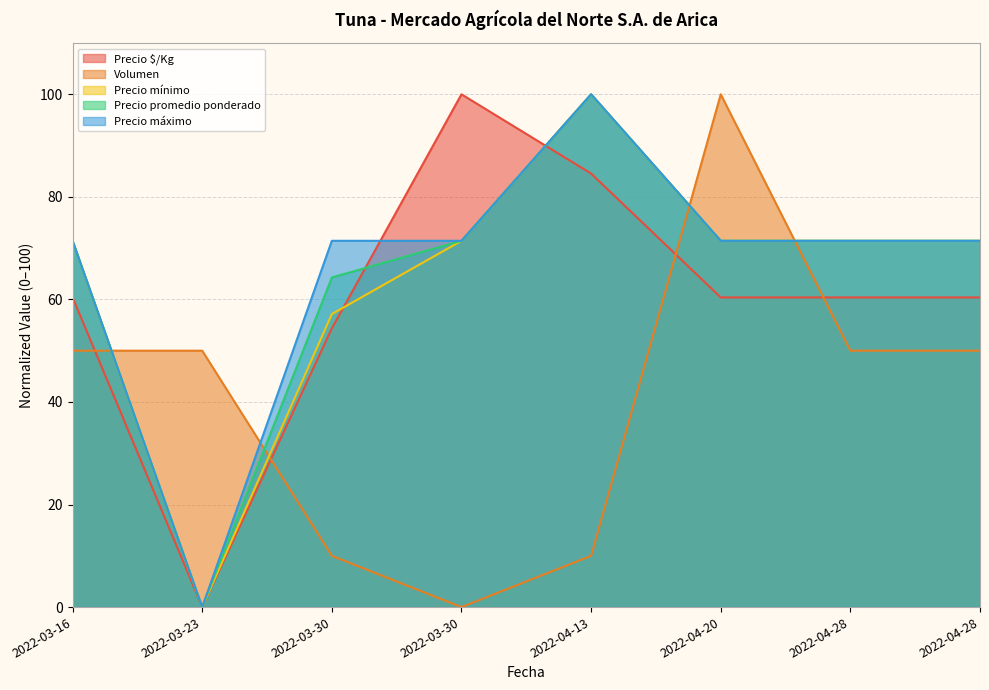

Which series has the widest spread of values?

Precio mínimo